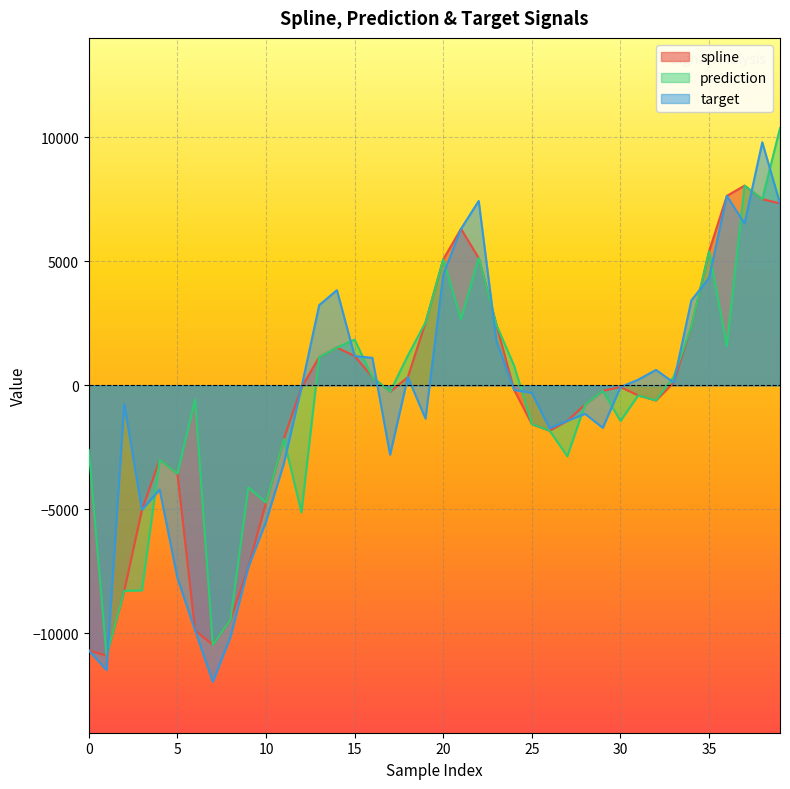

Count the number of data series in this chart.

3